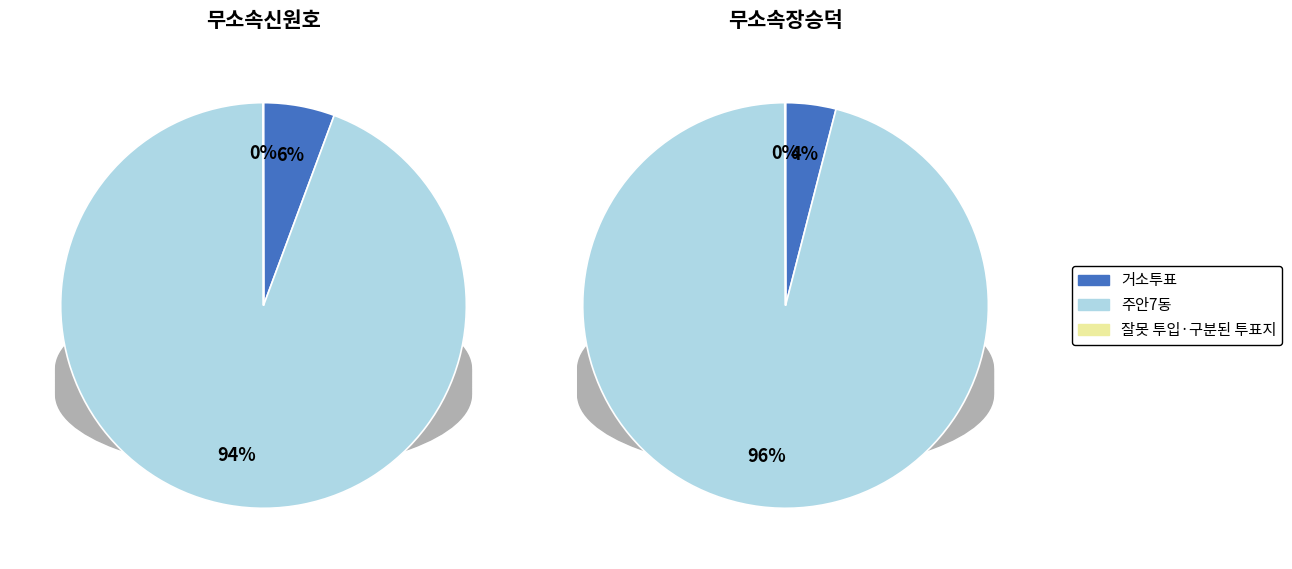

What is the difference between the highest and lowest values at 잘못 투입·구분된 투표지?

1